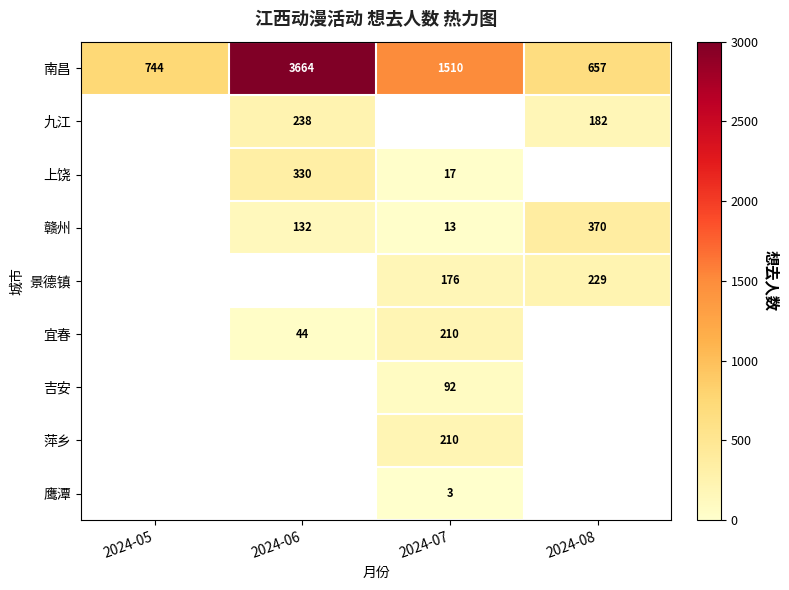

How many series are shown in this chart?

9